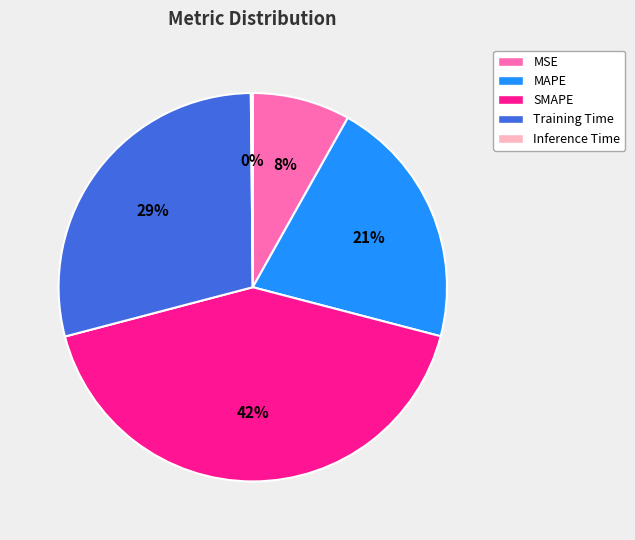

What percentage is the MAPE slice, to the nearest percent?

21%